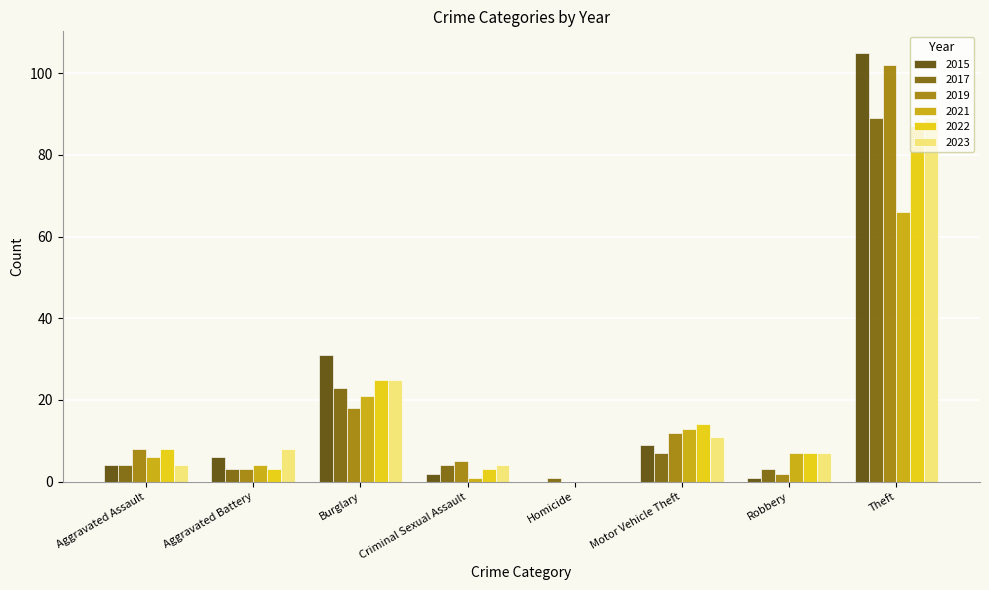

What are all the series names shown in the legend?

2015, 2017, 2019, 2021, 2022, 2023